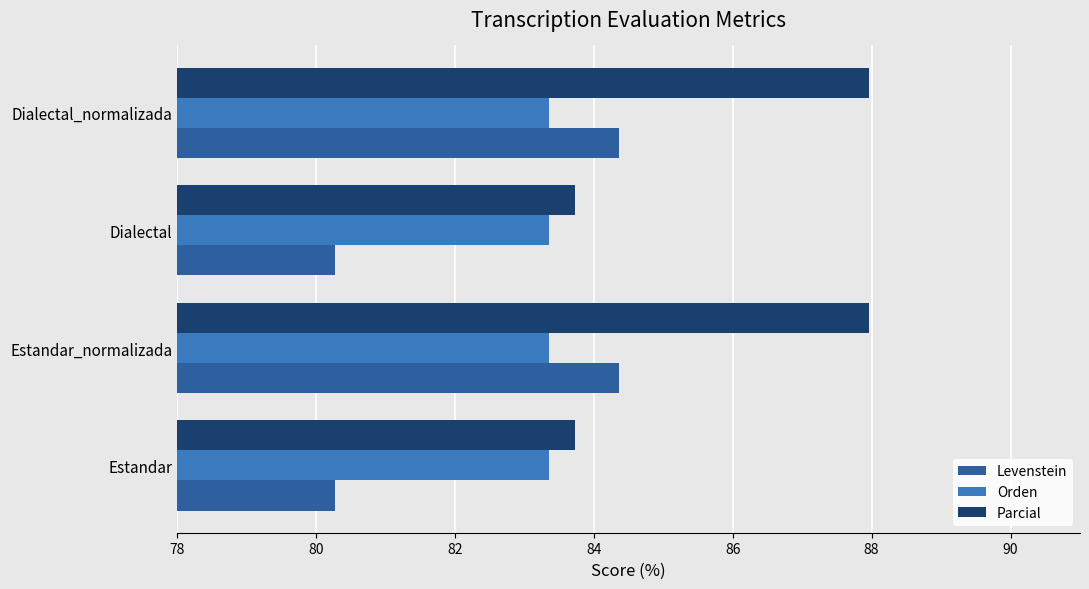

What is the difference between the second highest and minimum values in the Parcial series?

4.2